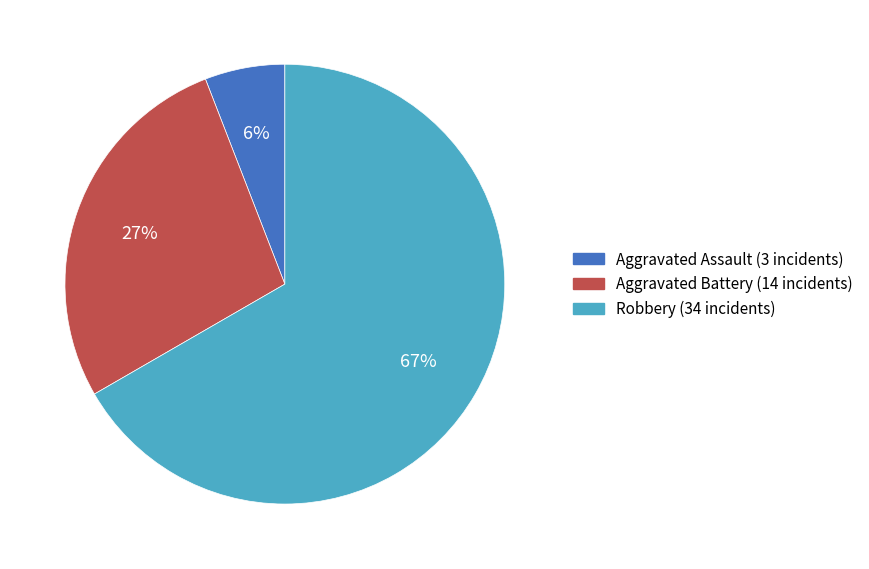

To the nearest percent, what is the average slice percentage?

33%